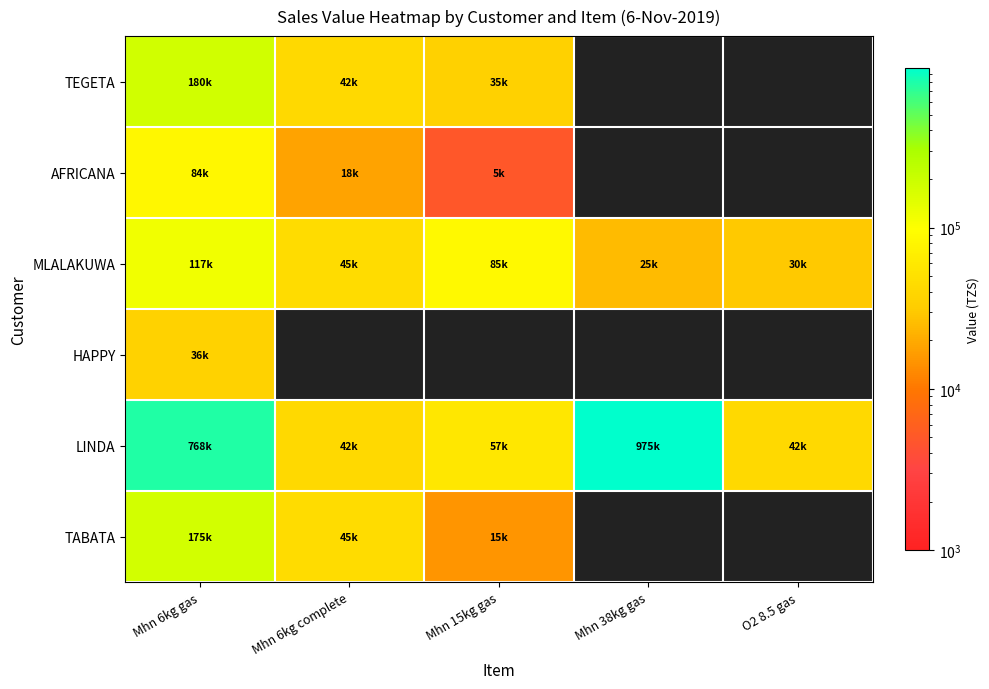

The TEGETA series shows 42000.0 at Mhn 6kg complete. True or false?

True